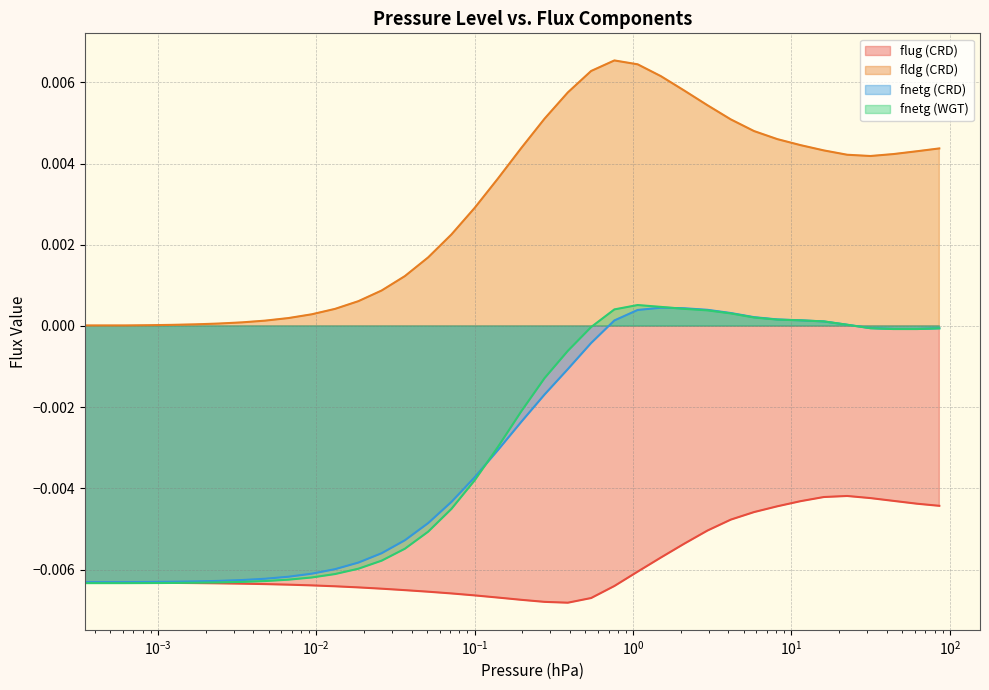

True or false: fnetg (CRD) and flug (CRD) cross at least once.

False